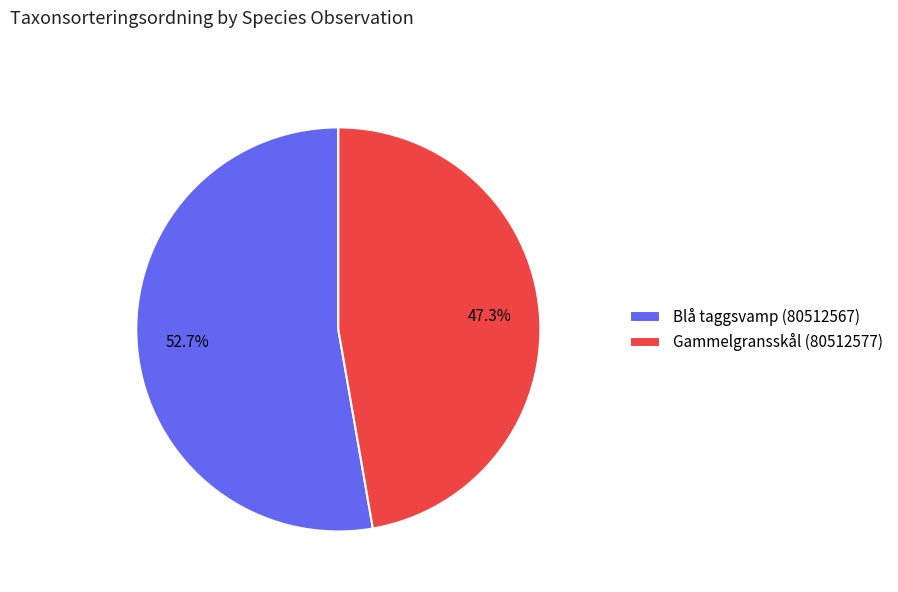

To the nearest percent, what is the combined percentage of Gammelgransskål (80512577) and Blå taggsvamp (80512567)?

100%